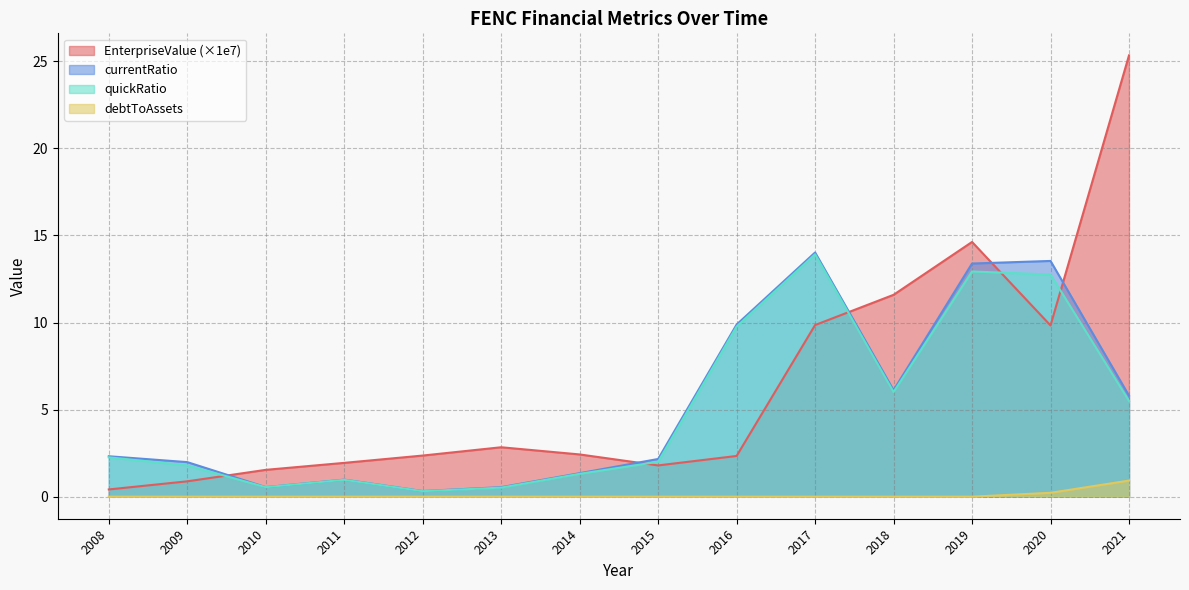

Reading left to right, what are all the values shown in this chart?

EnterpriseValue: 0.4	0.9	1.5	1.9	2.4	2.8	2.4	1.8	2.3	9.9	11.6	14.6	9.8	25.3
currentRatio: 2.3	2.0	0.5	1.0	0.3	0.5	1.3	2.2	9.9	14.0	6.1	13.4	13.5	5.8
quickRatio: 2.3	1.8	0.5	1.0	0.3	0.5	1.3	2.0	9.8	13.9	6.0	12.9	12.8	5.5
debtToAssets: 0.0	0.0	0.0	0.0	0.0	0.0	0.0	0.0	0.0	0.0	0.0	0.0	0.2	0.9